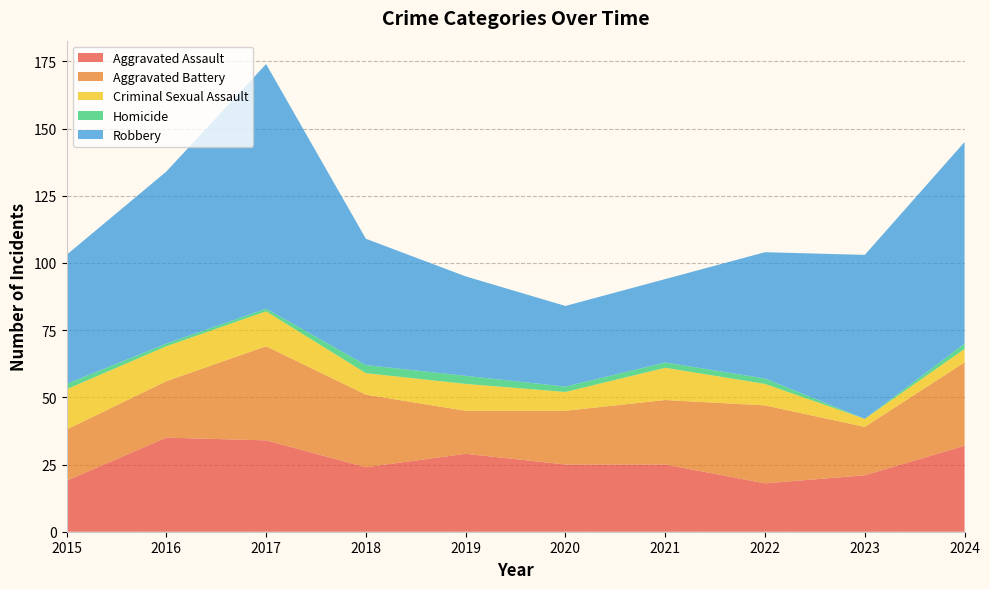

Reading left to right, list all the values displayed in this chart.

Aggravated Assault: 2015=19	2016=35	2017=34	2018=24	2019=29	2020=25	2021=25	2022=18	2023=21	2024=32
Aggravated Battery: 2015=19	2016=21	2017=35	2018=27	2019=16	2020=20	2021=24	2022=29	2023=18	2024=31
Criminal Sexual Assault: 2015=15	2016=13	2017=13	2018=8	2019=10	2020=7	2021=12	2022=8	2023=3	2024=5
Homicide: 2015=2	2016=1	2017=1	2018=3	2019=3	2020=2	2021=2	2022=2	2023=0	2024=2
Robbery: 2015=48	2016=64	2017=91	2018=47	2019=37	2020=30	2021=31	2022=47	2023=61	2024=75